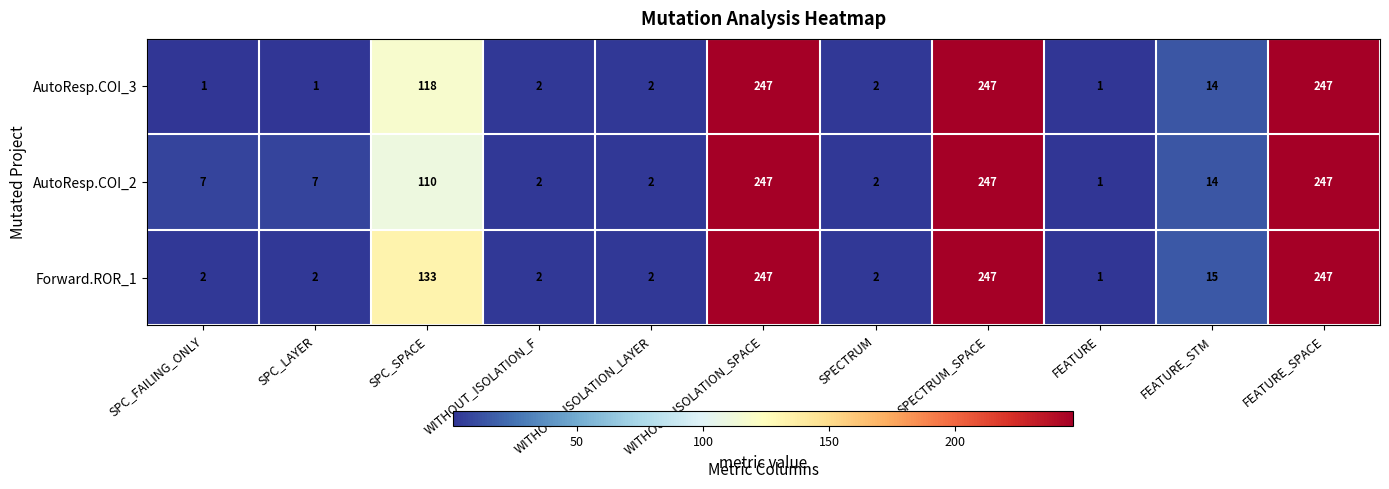

What is the sum of the Forward.ROR_1 values at WITHOUT_ISOLATION_SPACE and WITHOUT_ISOLATION_LAYER?

249